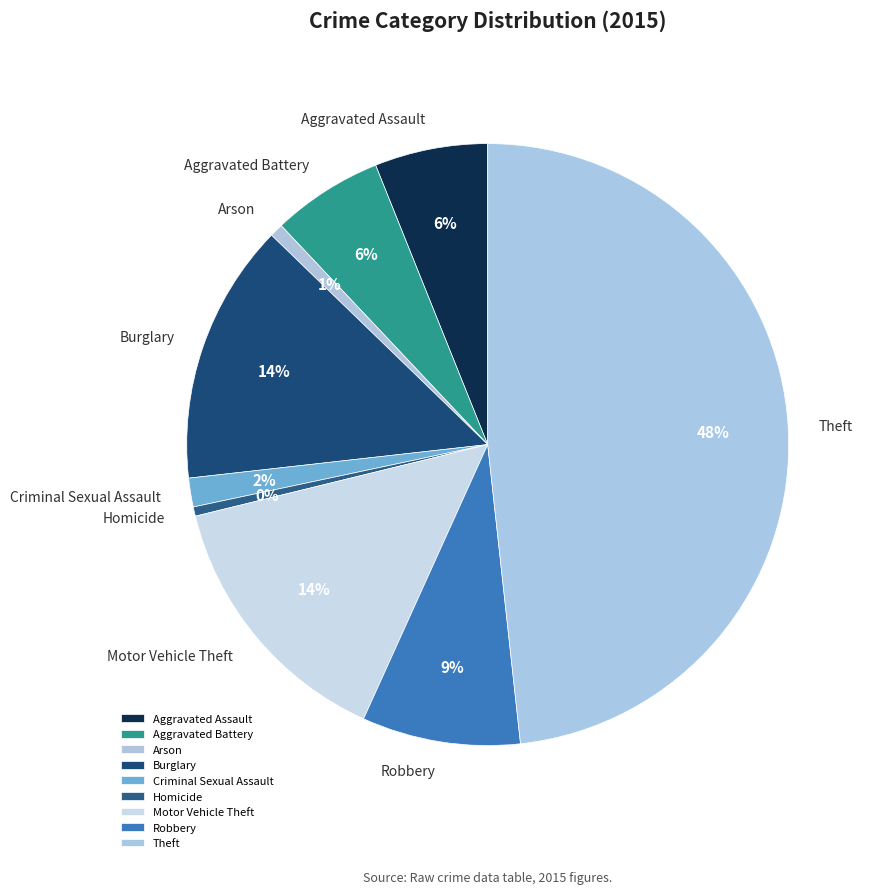

What is the ratio of the value at Burglary to the value at Robbery?

1.6